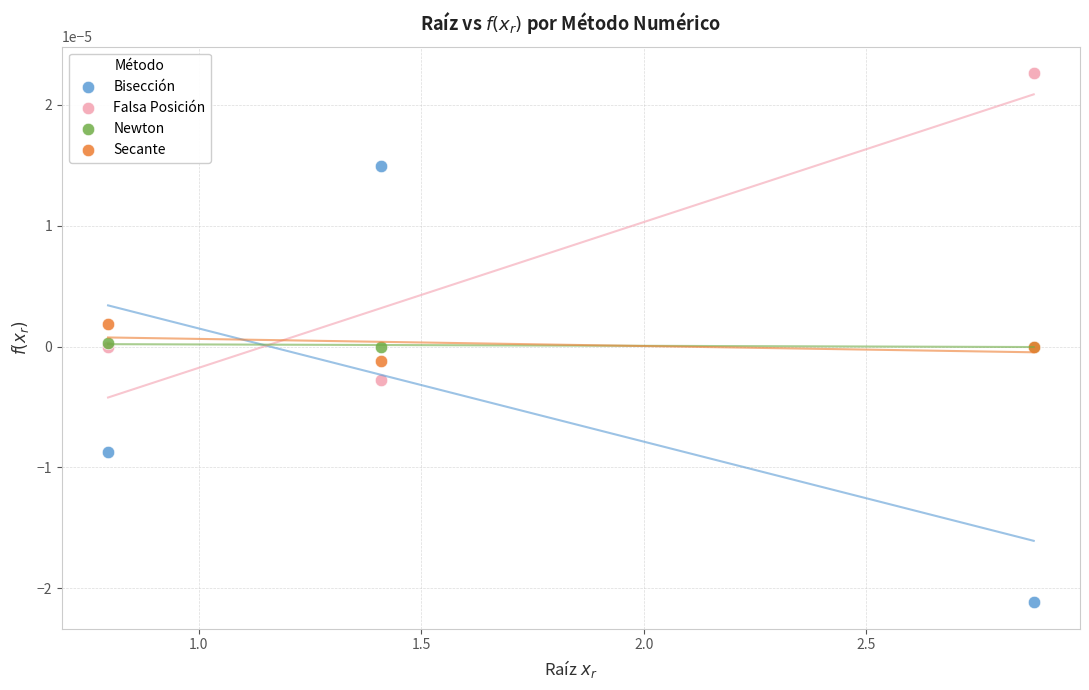

Which series reaches the minimum Y coordinate?

Bisección